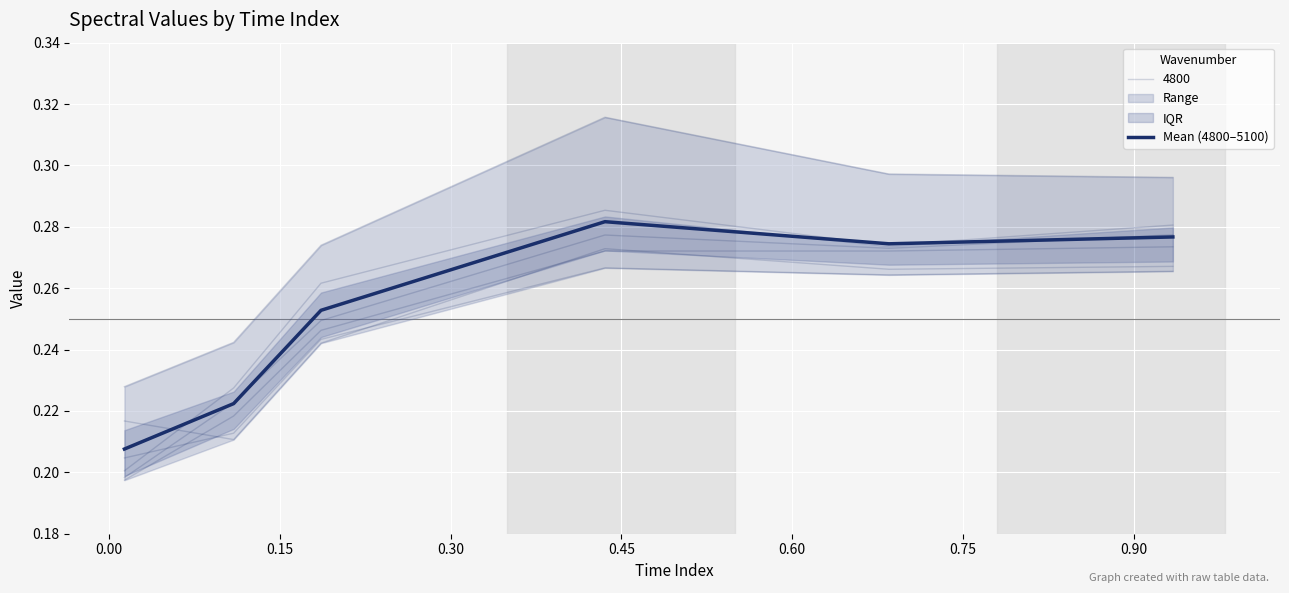

What is the smallest value displayed?

0.2